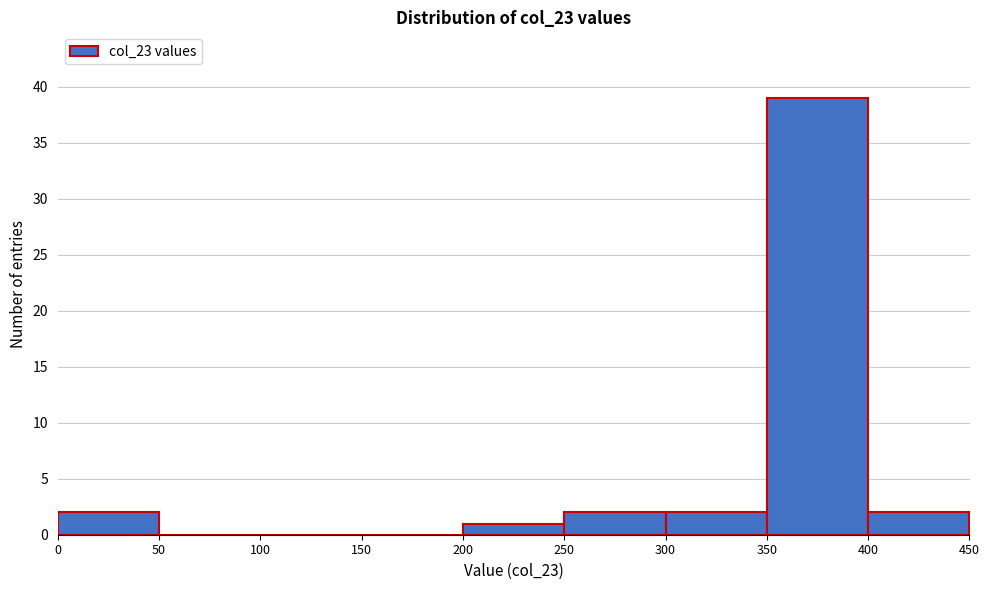

Reading left to right, list every bar in this chart as the range it spans on the x-axis followed by its height. The values are not printed on the chart, so give them approximately, as read against the axis.

0 to 50: 2
50 to 100: 0
100 to 150: 0
150 to 200: 0
200 to 250: 1
250 to 300: 2
300 to 350: 2
350 to 400: 39
400 to 450: 2